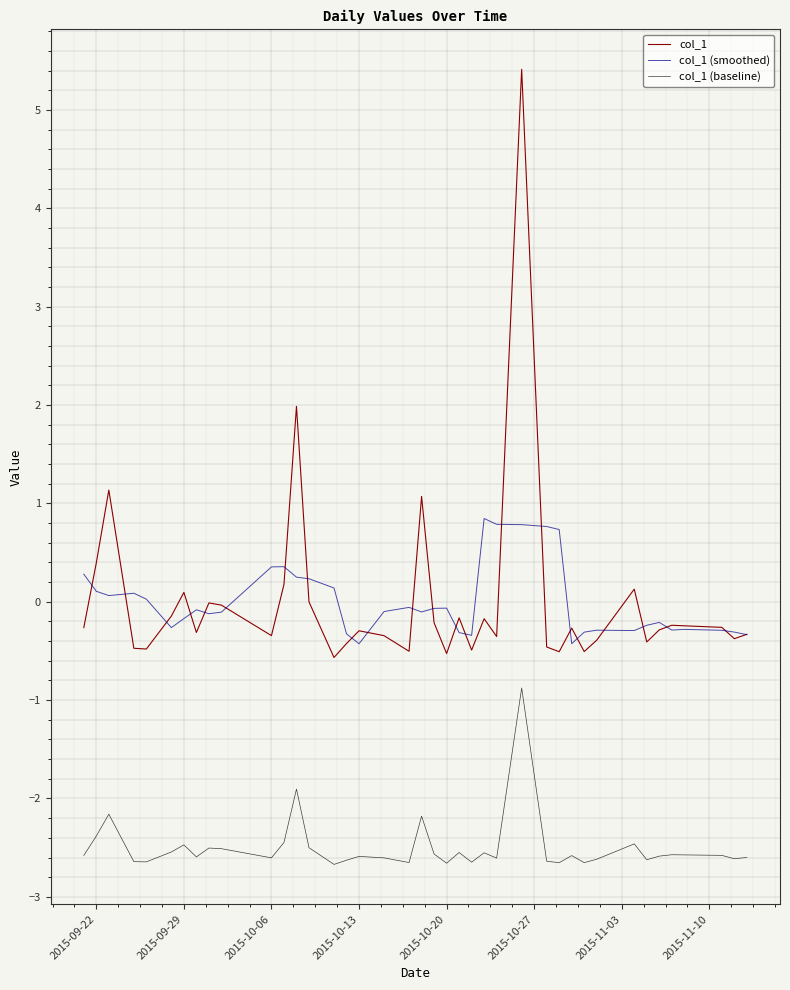

List the series in order of their peak value, highest first.

col_1, col_1 (smoothed), col_1 (baseline)